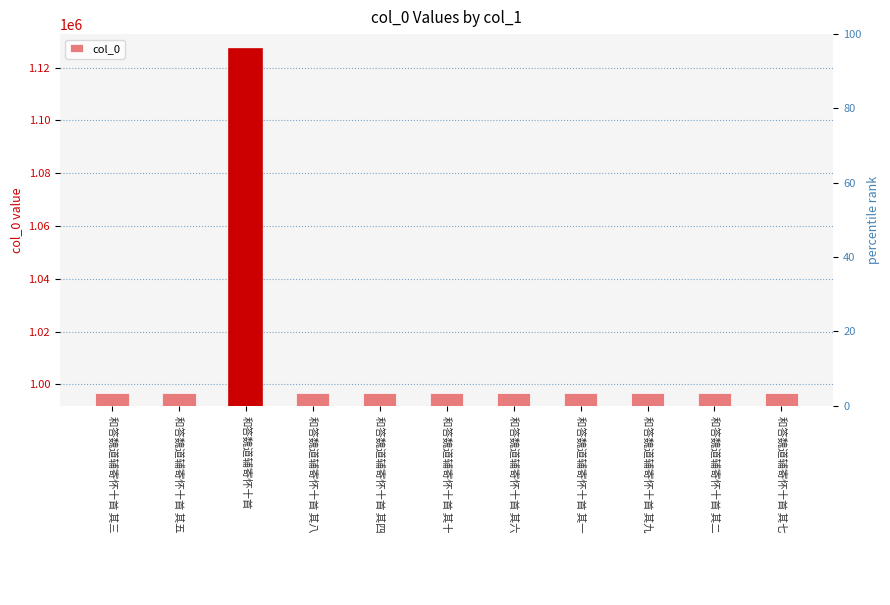

What is the greatest value displayed?

1127046